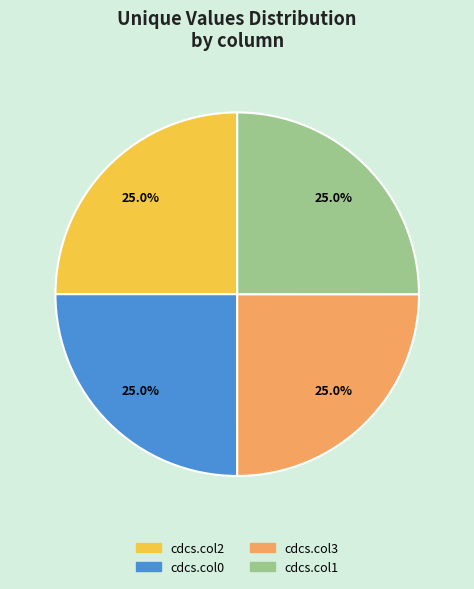

To the nearest percent, what percentage of the pie is cdcs.col3?

25%